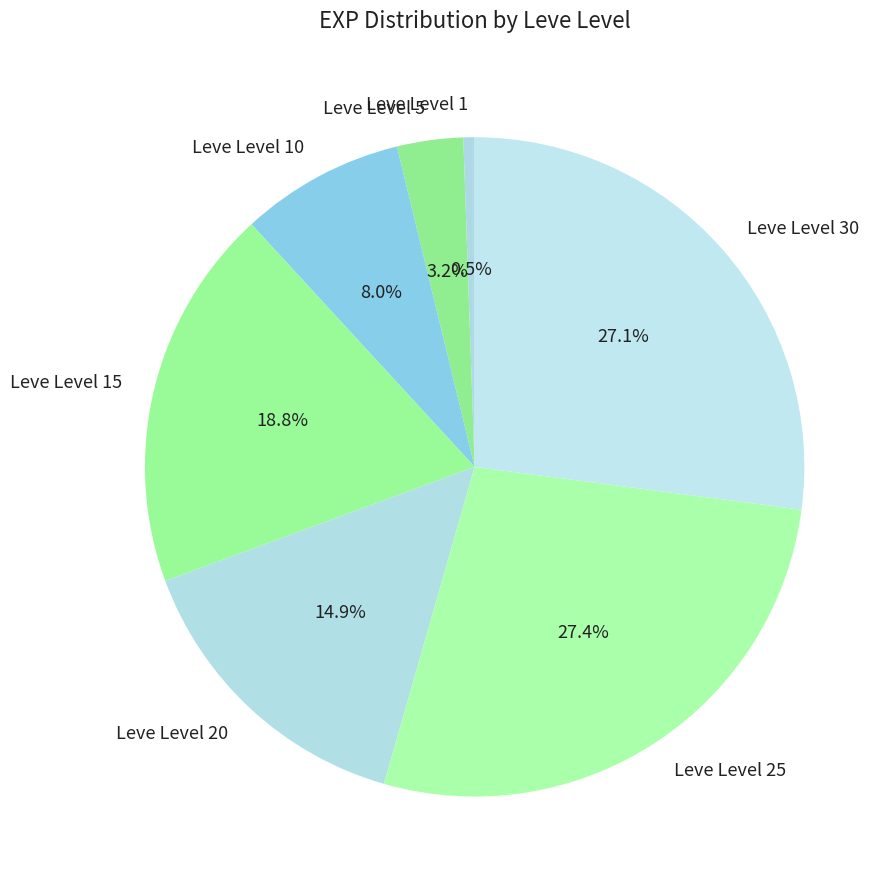

Which has a higher value, Leve Level 25 or Leve Level 10?

Leve Level 25